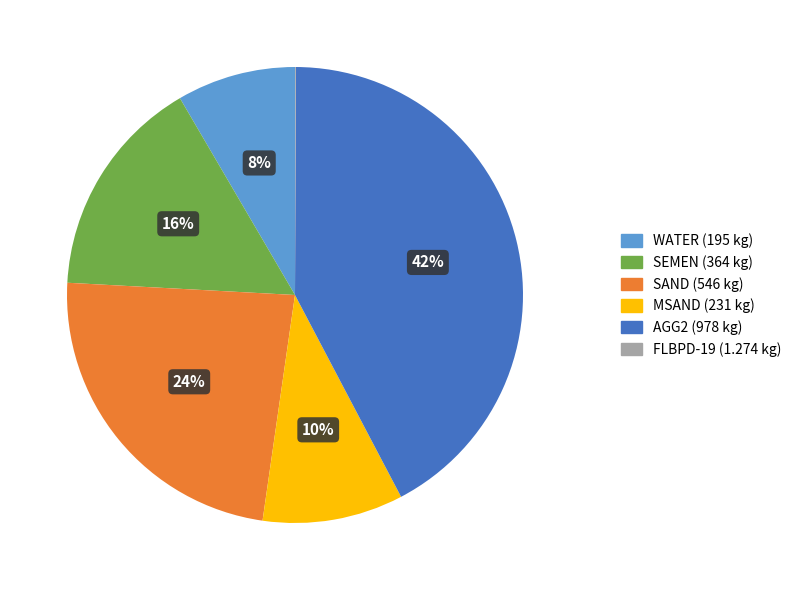

To the nearest percent, what is the difference between the largest and smallest slice percentages?

42%